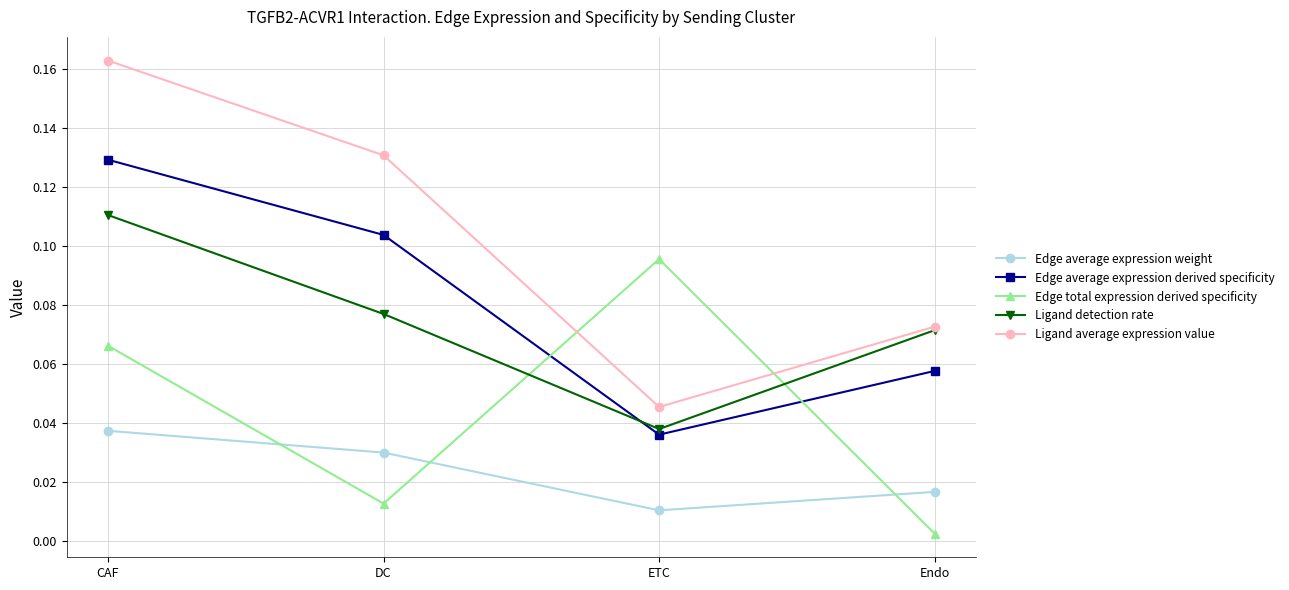

What is the label of the 1st point from the left?

CAF